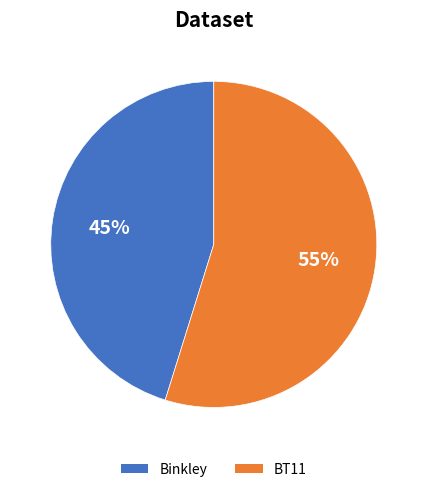

To the nearest percent, what is the difference between the largest and smallest slice percentages?

10%